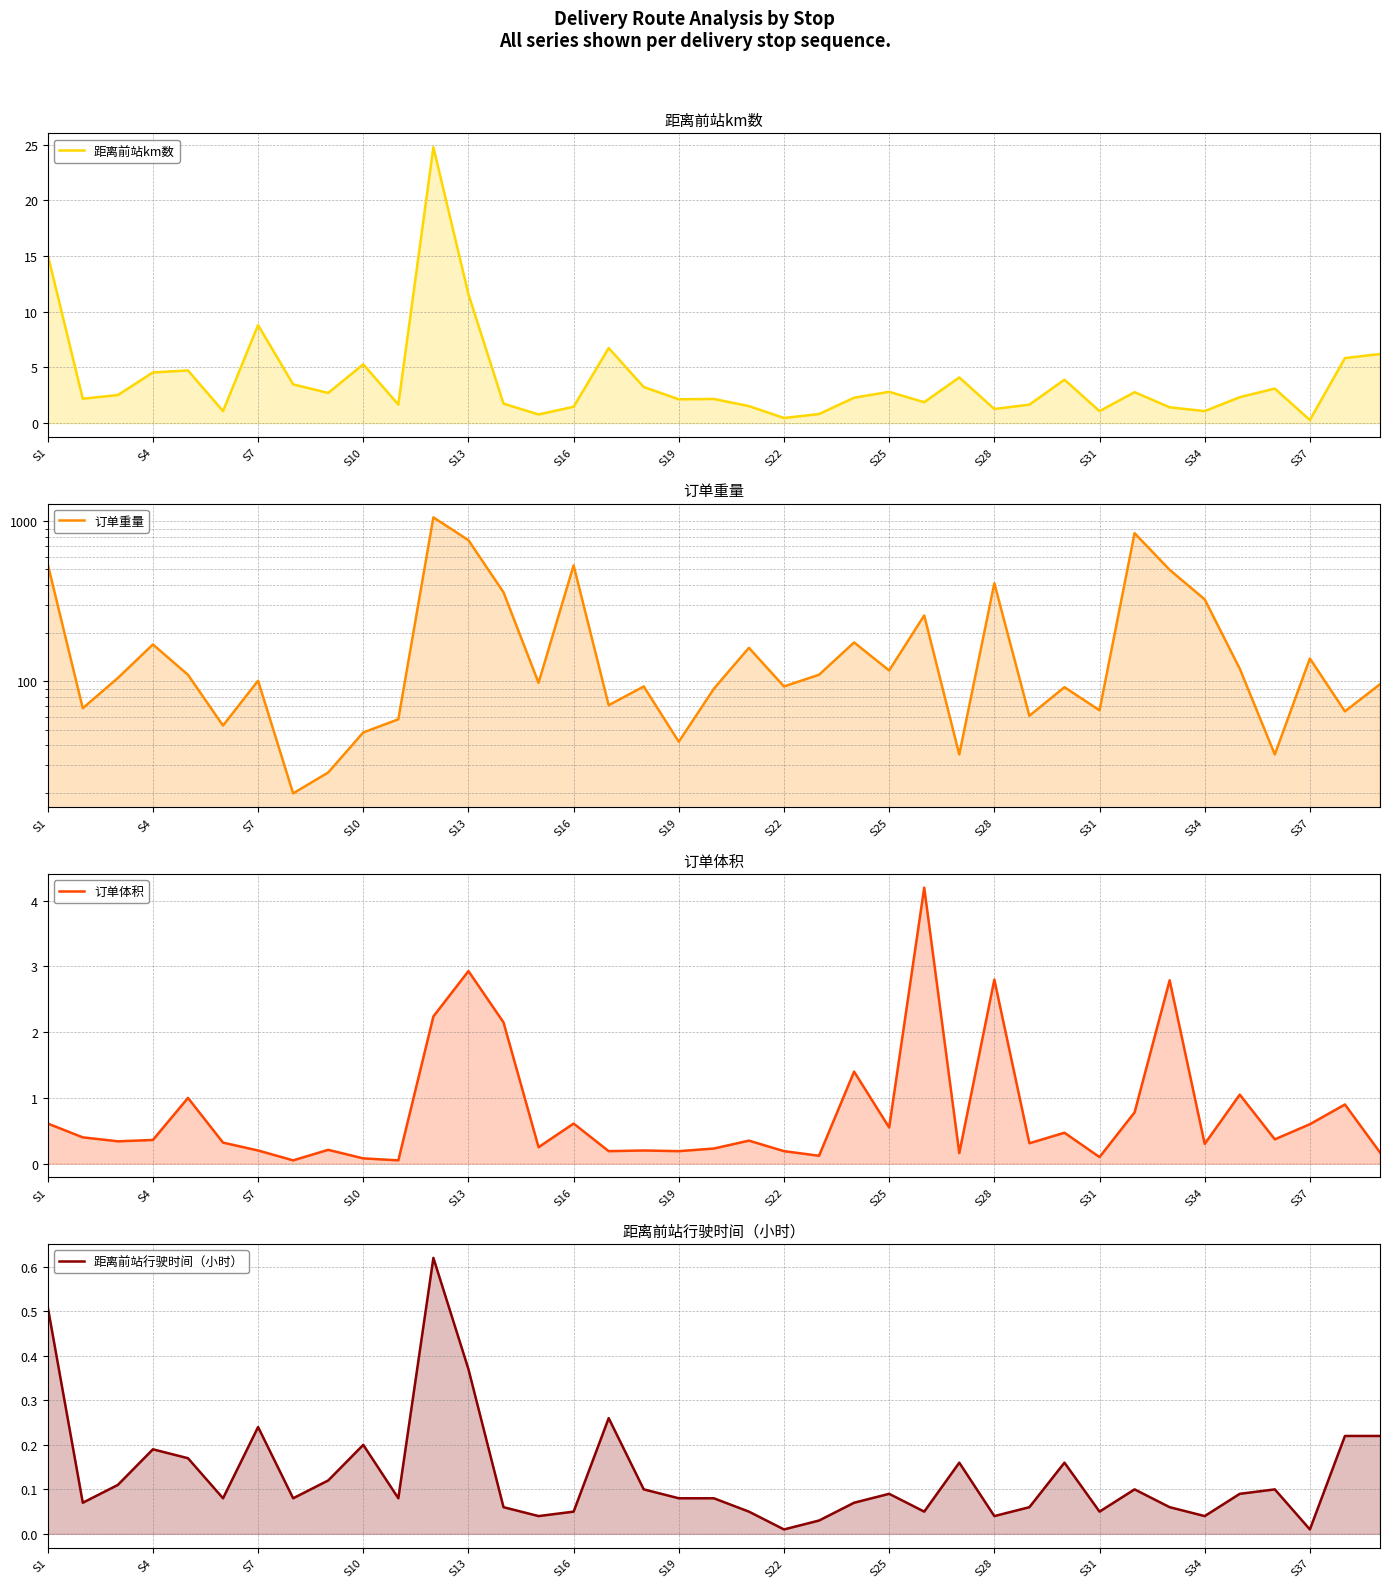

In 订单体积, how many points are lower than both neighbors (excluding endpoints)?

13